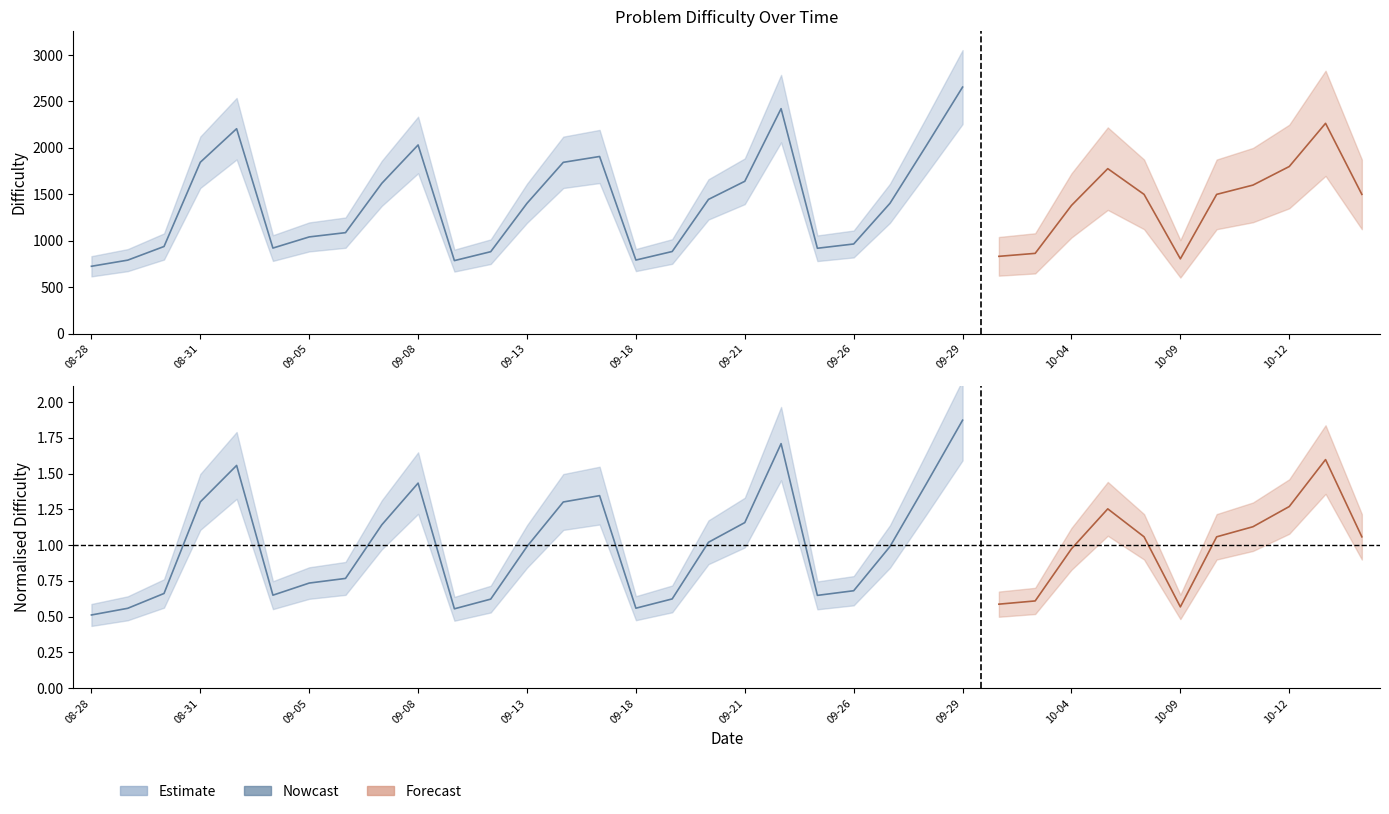

What is the smallest value displayed?

726